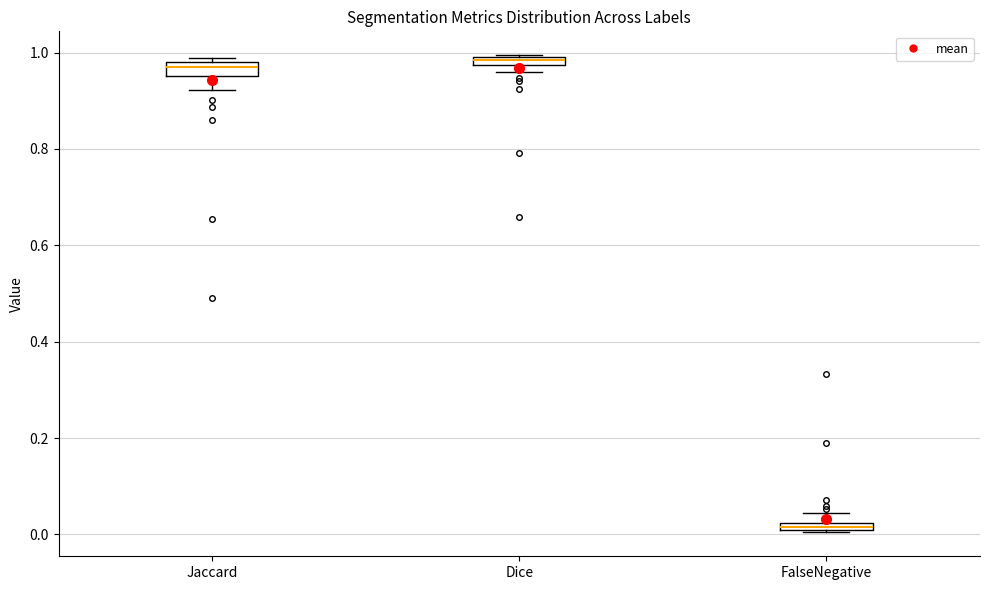

Where is the upper edge of the box for Dice on the y-axis? The values are not printed on the chart, so give them approximately, as read against the axis.

1.00